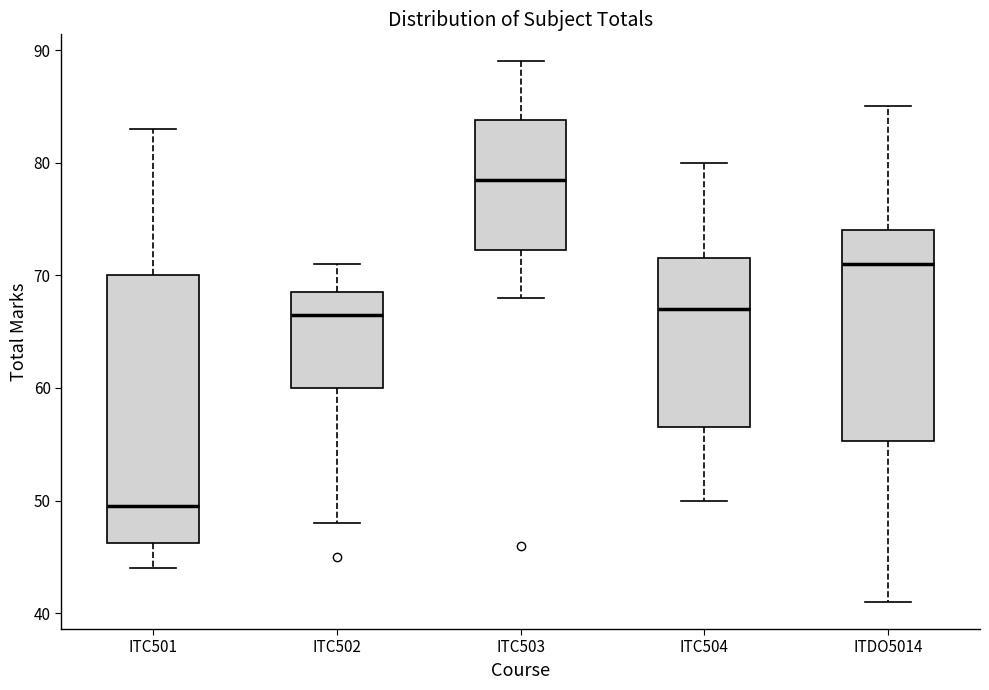

Where does the lower whisker of the box for ITDO5014 end on the y-axis? The values are not printed on the chart, so give them approximately, as read against the axis.

41